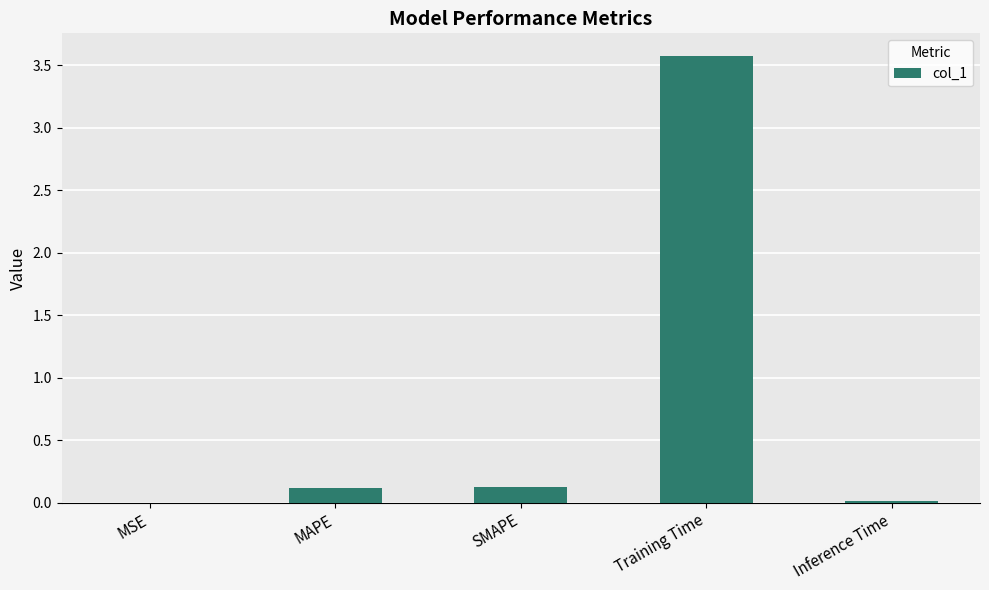

At which category does the chart reach its peak across all series?

Training Time